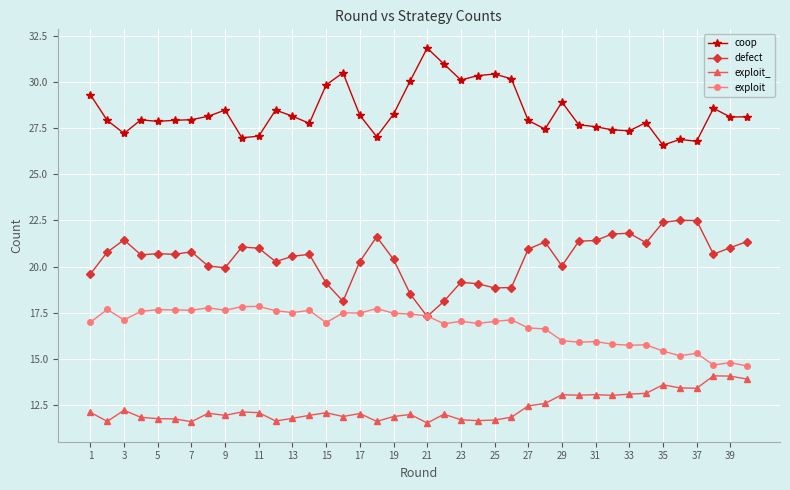

Which series has the largest total across all categories?

coop